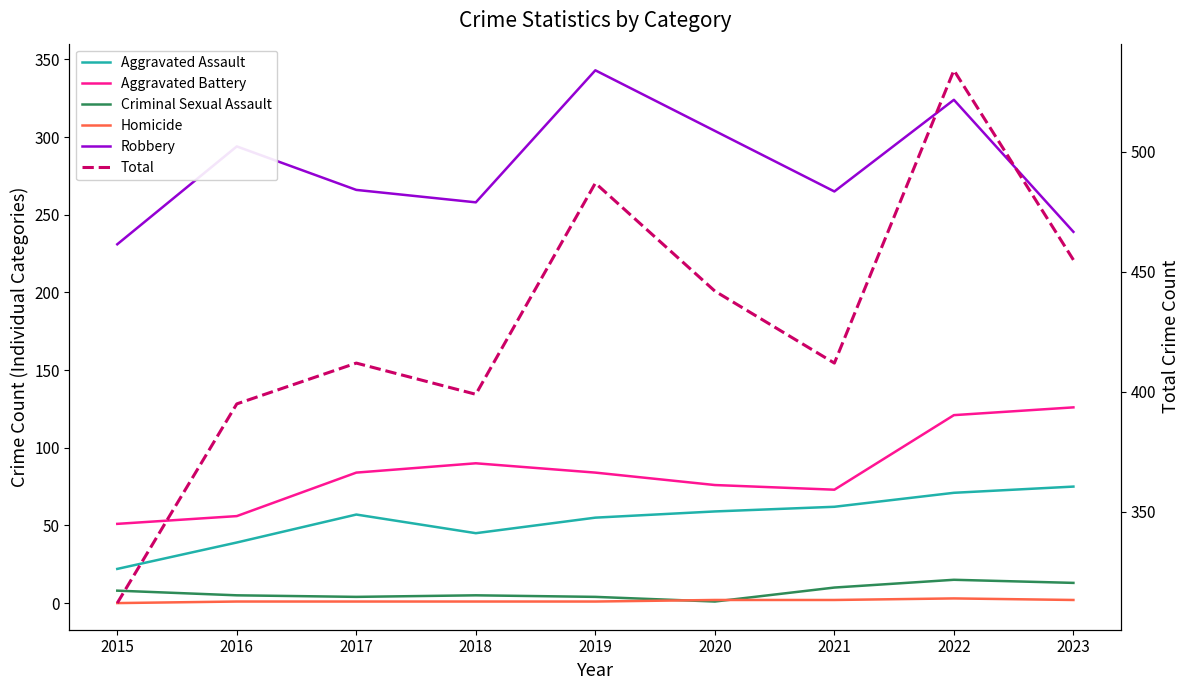

How many values in the Aggravated Battery series exceed 84?

3